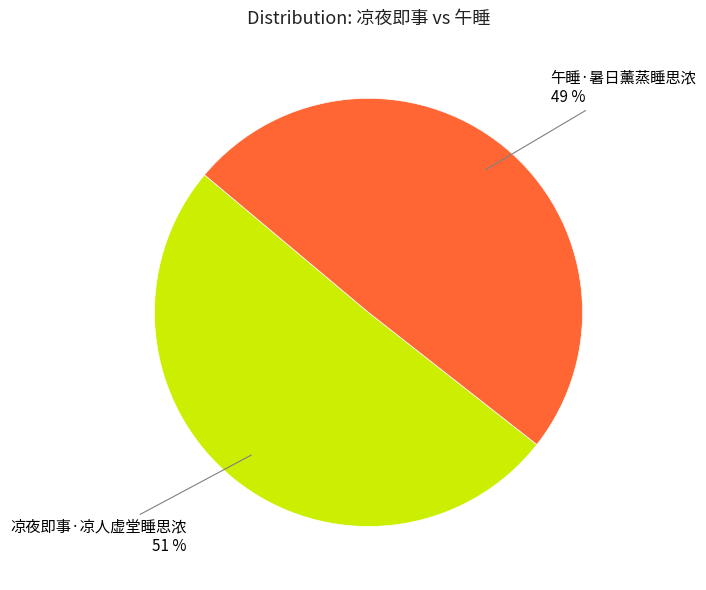

To the nearest percent, what is the combined percentage of 凉夜即事·凉人虚堂睡思浓 and 午睡·暑日薰蒸睡思浓?

100%